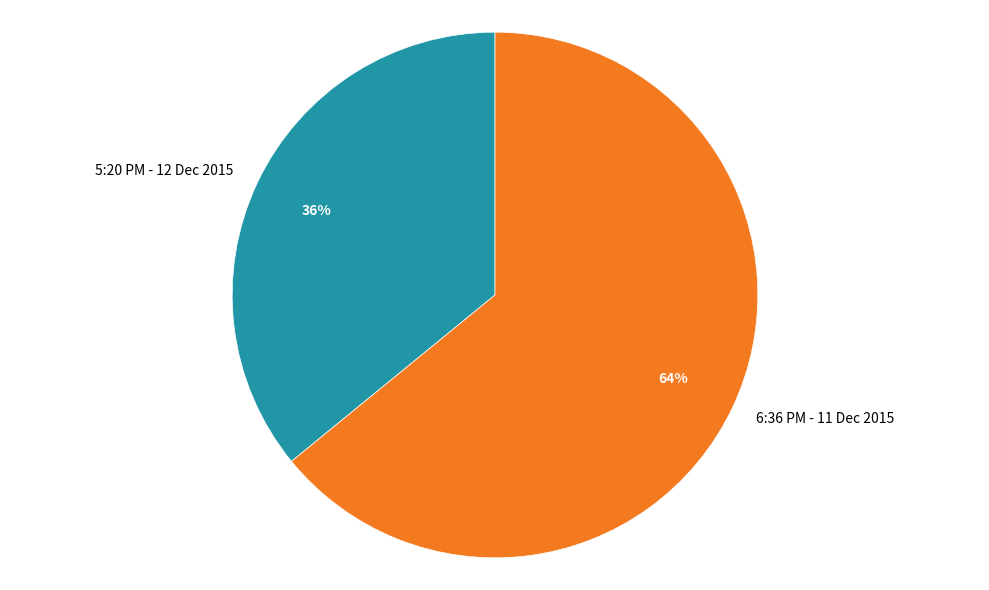

To the nearest percent, what portion does 6:36 PM - 11 Dec 2015 represent?

64%